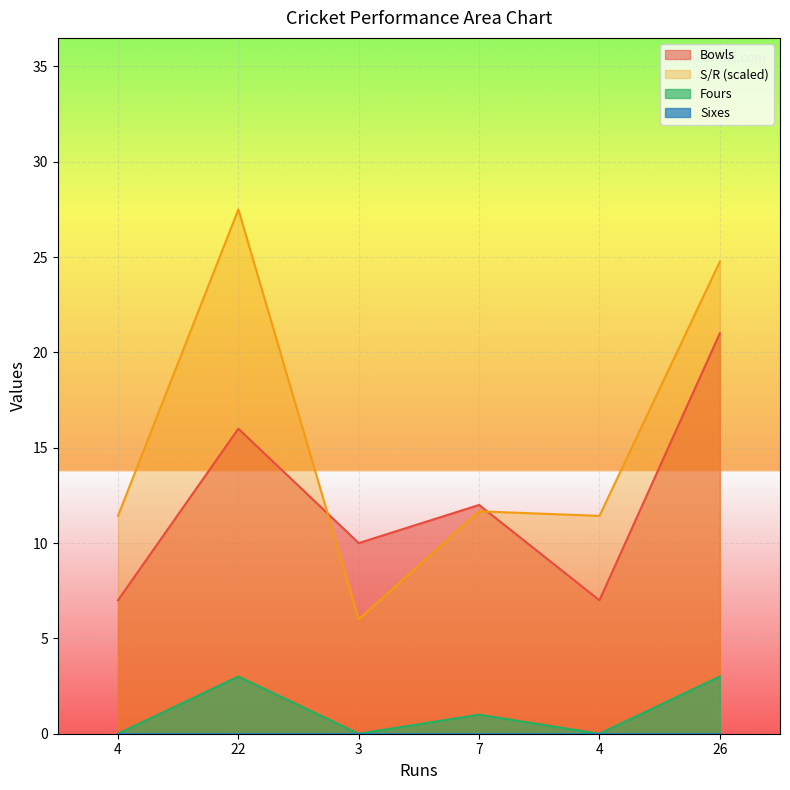

Reading left to right, transcribe all the data shown in this chart.

Bowls: 7.0	16.0	10.0	12.0	7.0	21.0
S/R: 11.4	27.5	6.0	11.7	11.4	24.8
Fours: 0.0	3.0	0.0	1.0	0.0	3.0